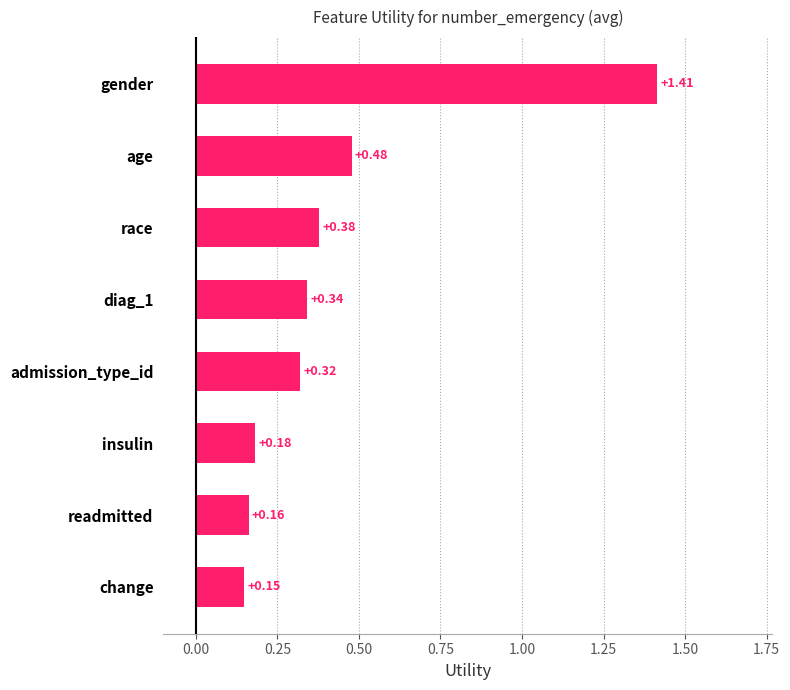

Which has a higher value, gender or admission_type_id?

gender